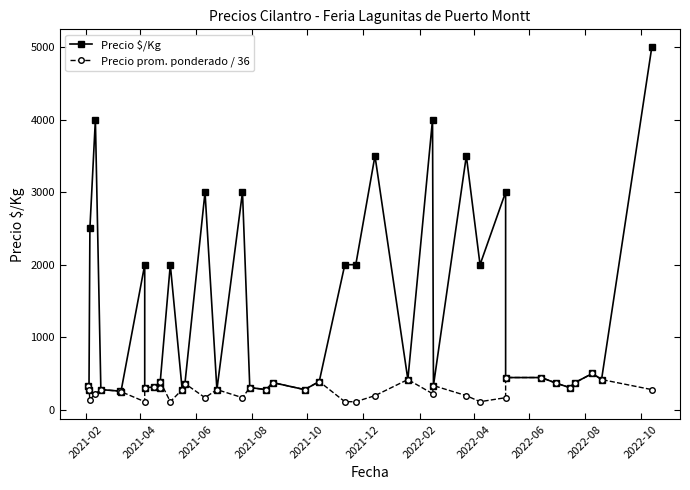

What is the value of the Precio prom. ponderado / 36 point at the 32nd from the left?

166.7